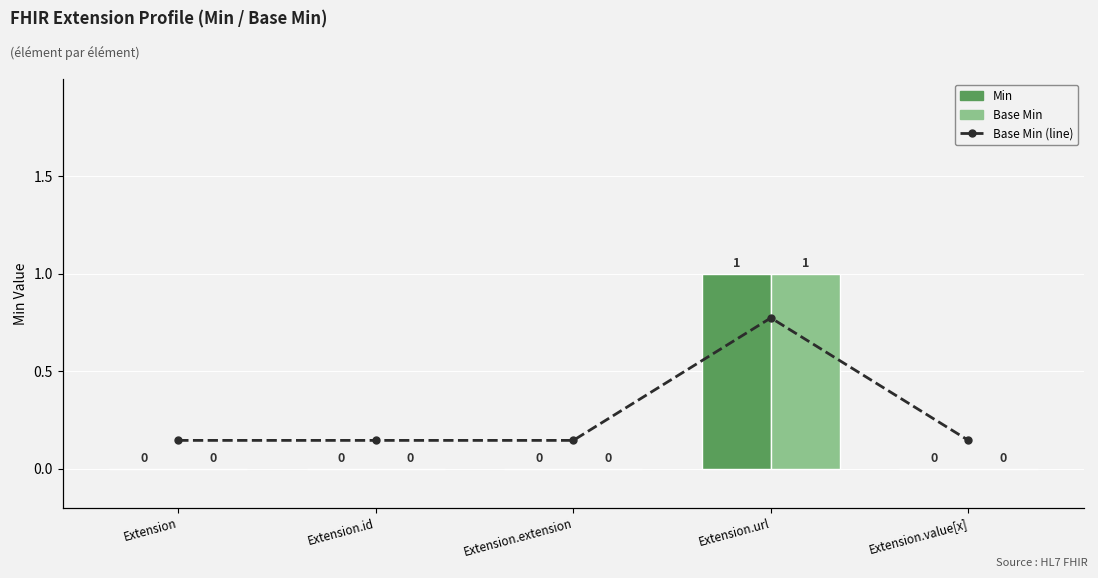

What are all the series names shown in the legend?

Min, Base Min, Base Min (line)